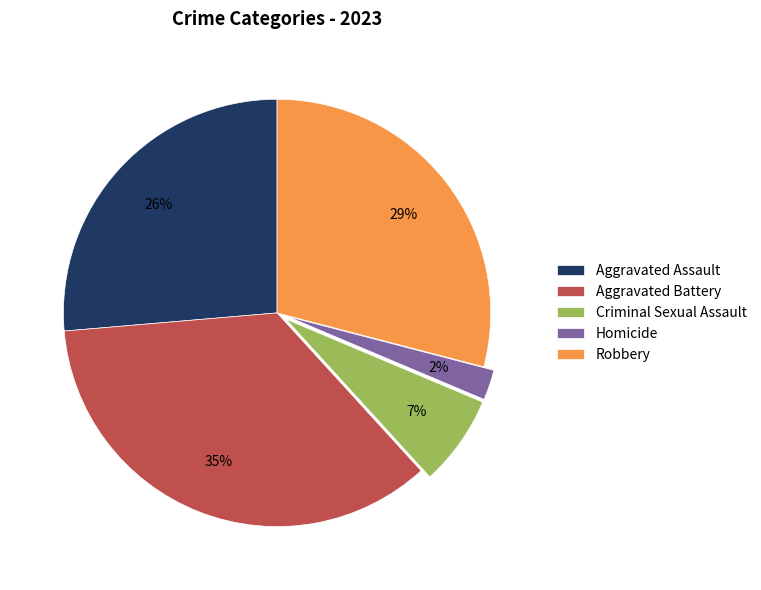

How many segments does this pie chart have?

5